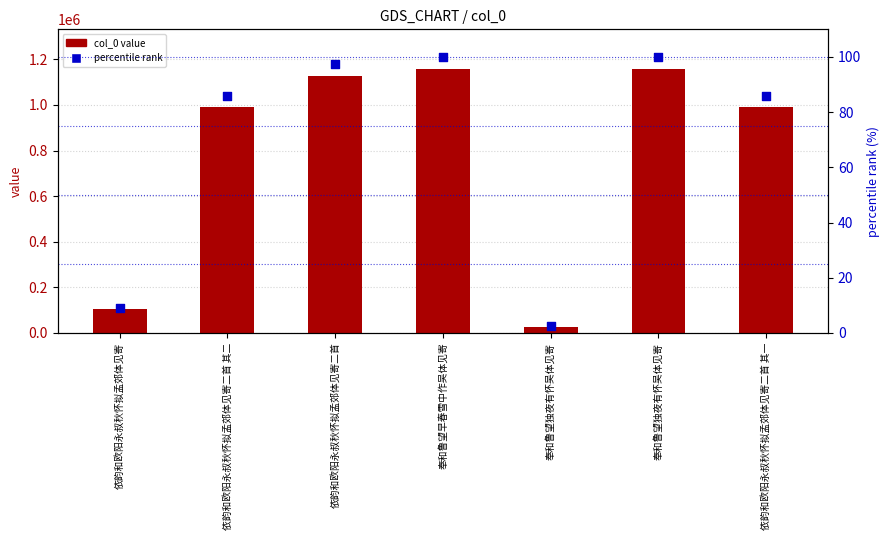

What are all the series names shown in the legend?

col_0 value, percentile rank